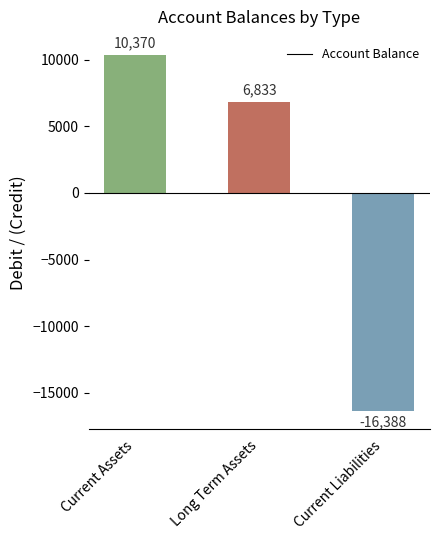

Are the bars horizontal?

No